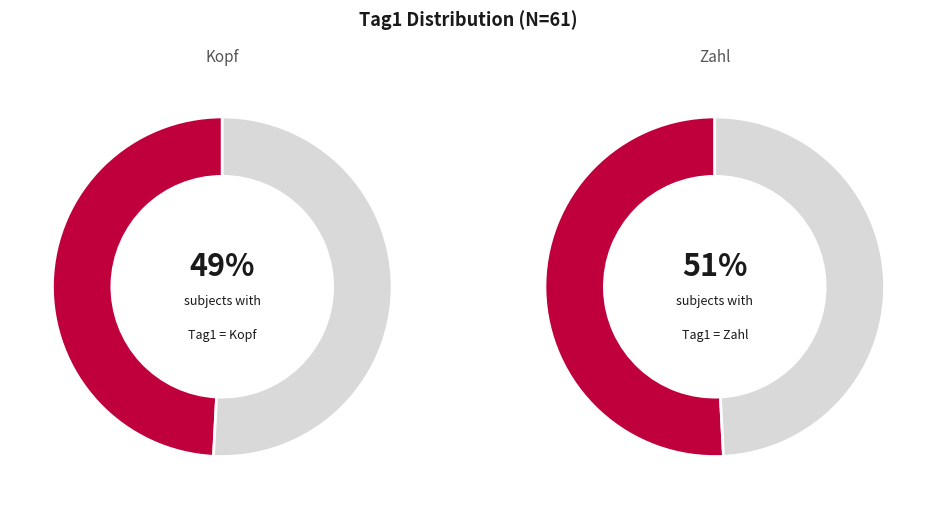

To the nearest percent, what is the difference between the Zahl and Kopf slice percentages?

2%